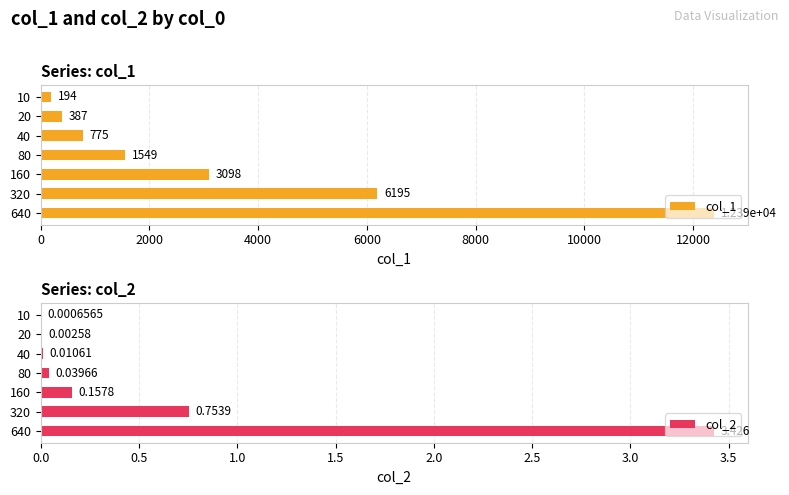

Rank the series by their average value, from highest to lowest.

col_1, col_2